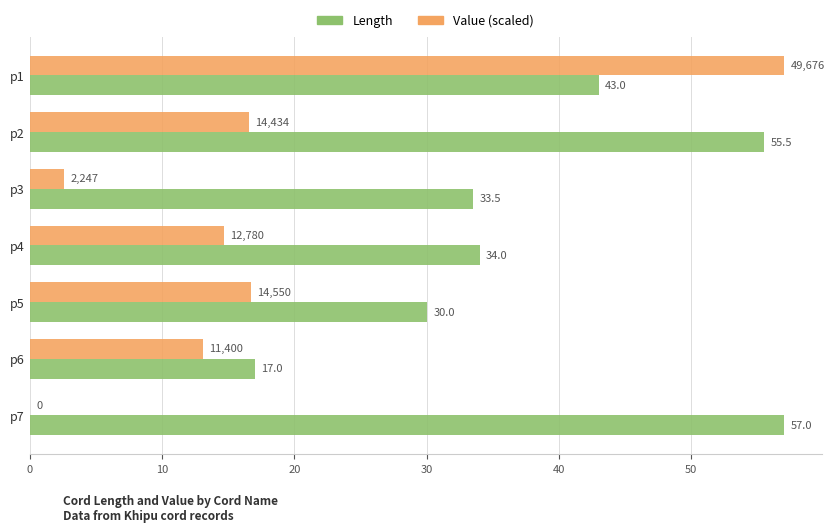

What value does the Value (scaled) series have at p6?

13.1